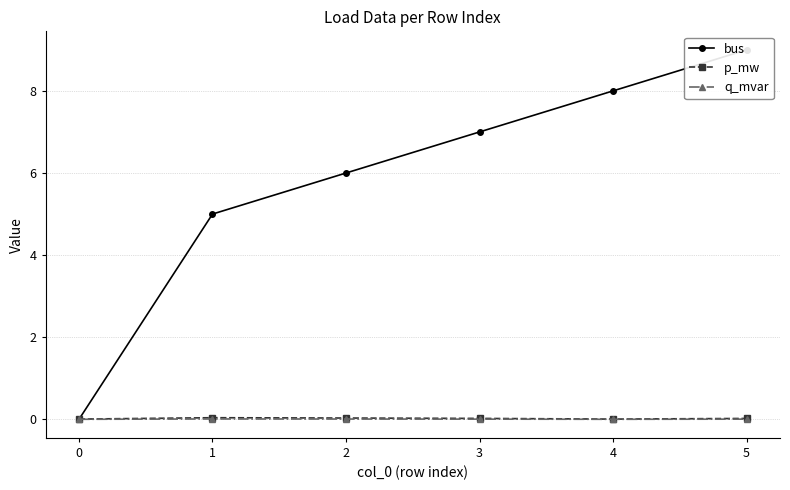

What are all the series names shown in the legend?

bus, p_mw, q_mvar